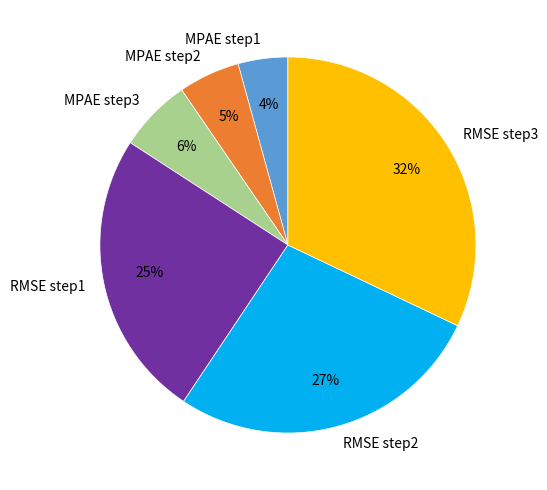

What is the smallest slice in the pie chart?

MPAE step1